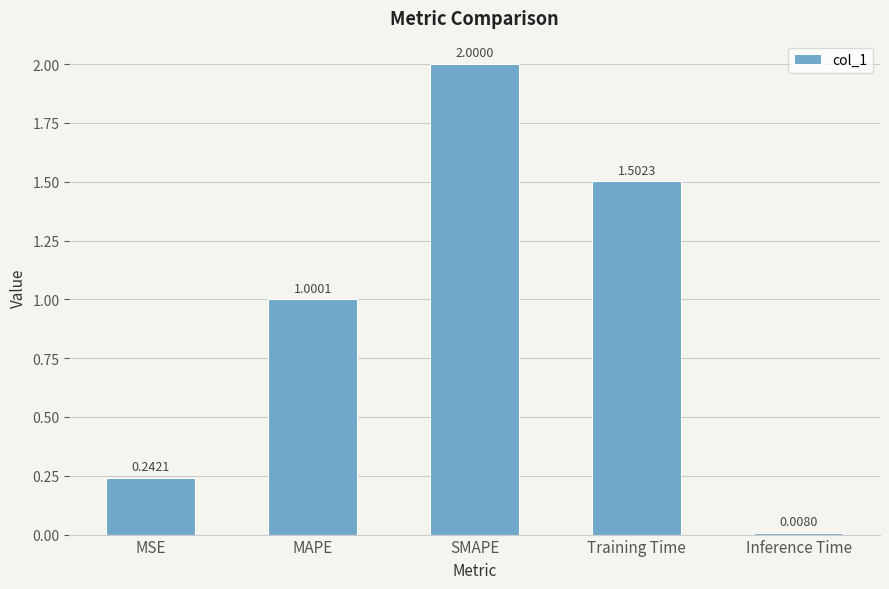

Is it true that the value at Training Time is 2.2?

False